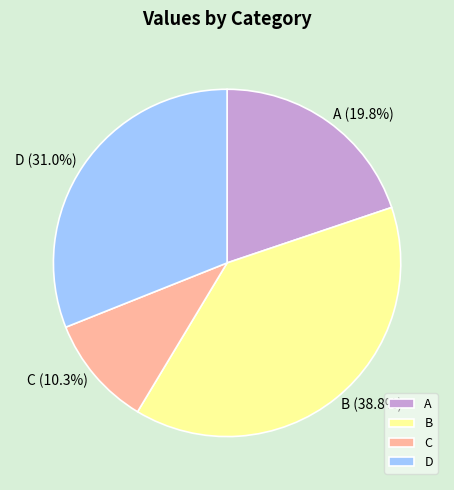

Approximately how many times larger is the value at B compared to A?

2.0